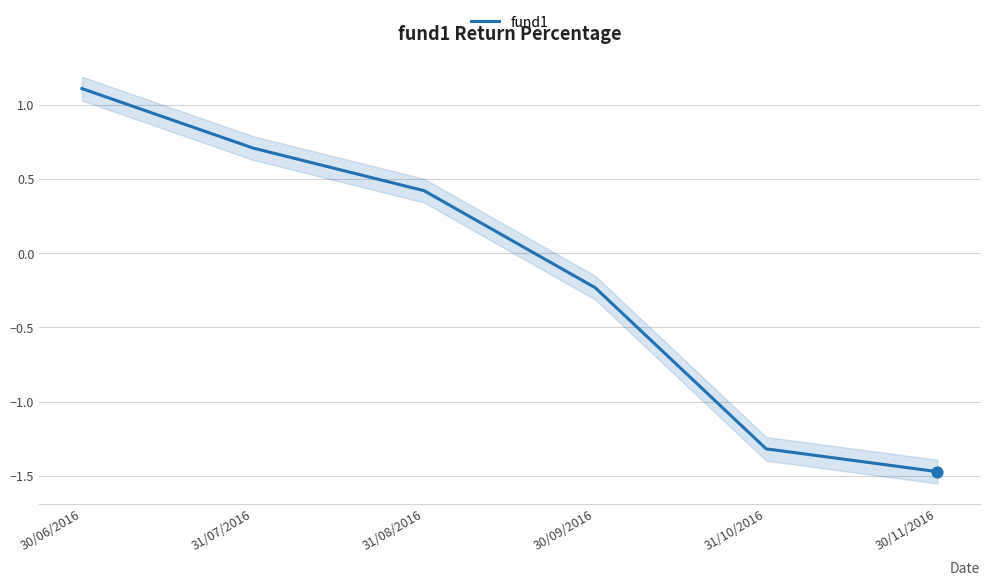

What is the change in value from 30/06/2016 to 31/08/2016?

-0.7